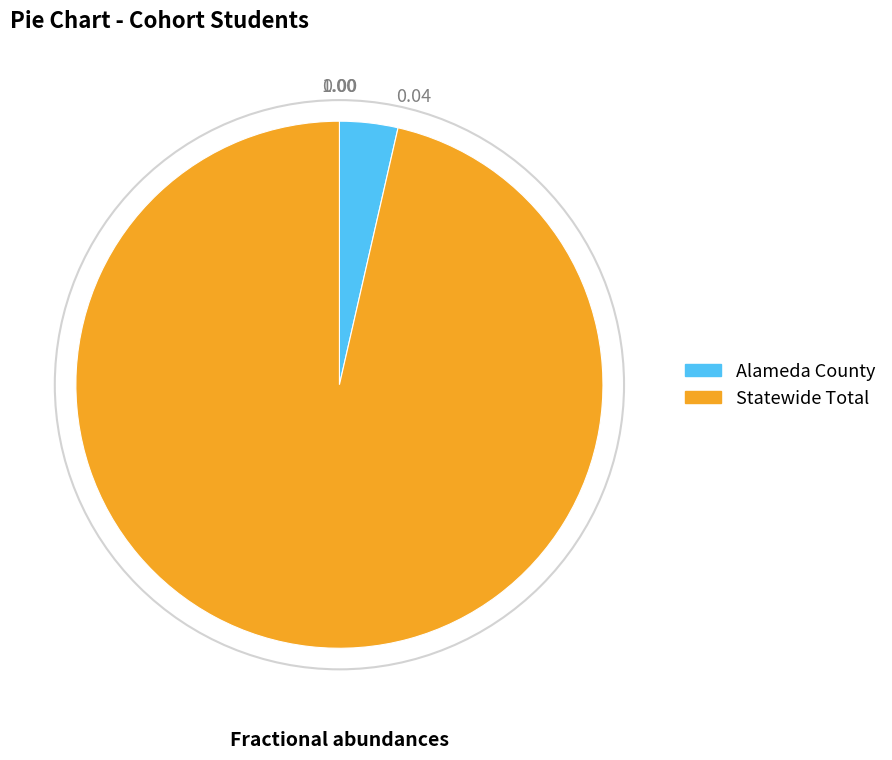

How many segments does this pie chart have?

2